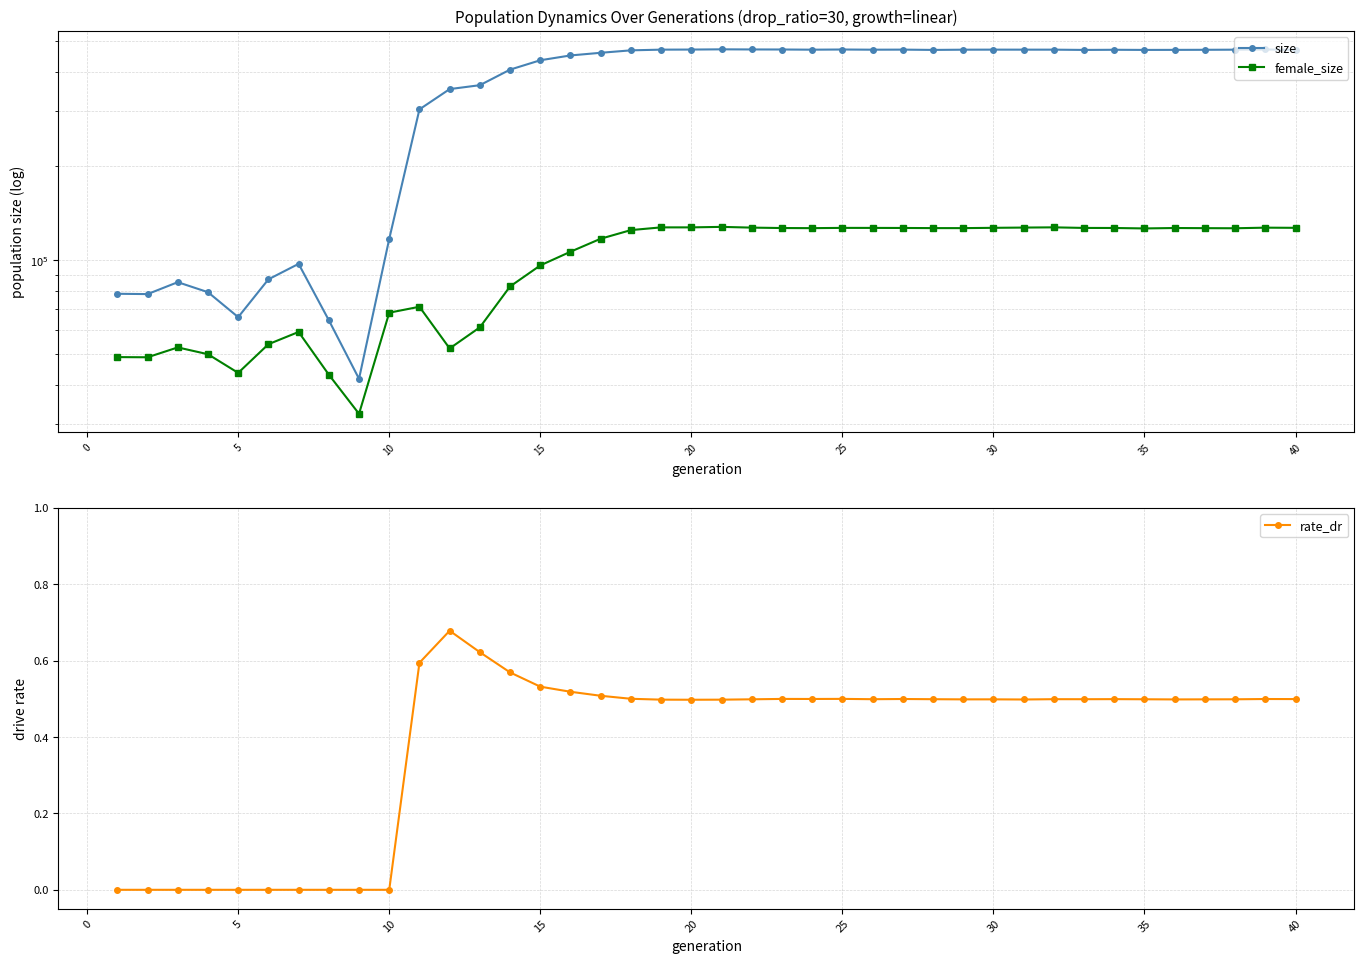

The value of rate_dr at 30 is 0.8. True or false?

False